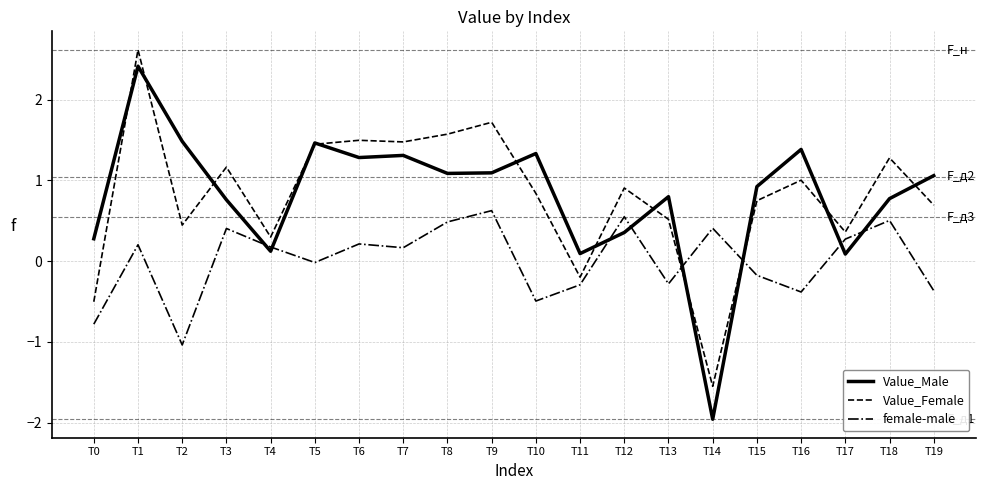

What is the sum of all Value_Female values?

16.3